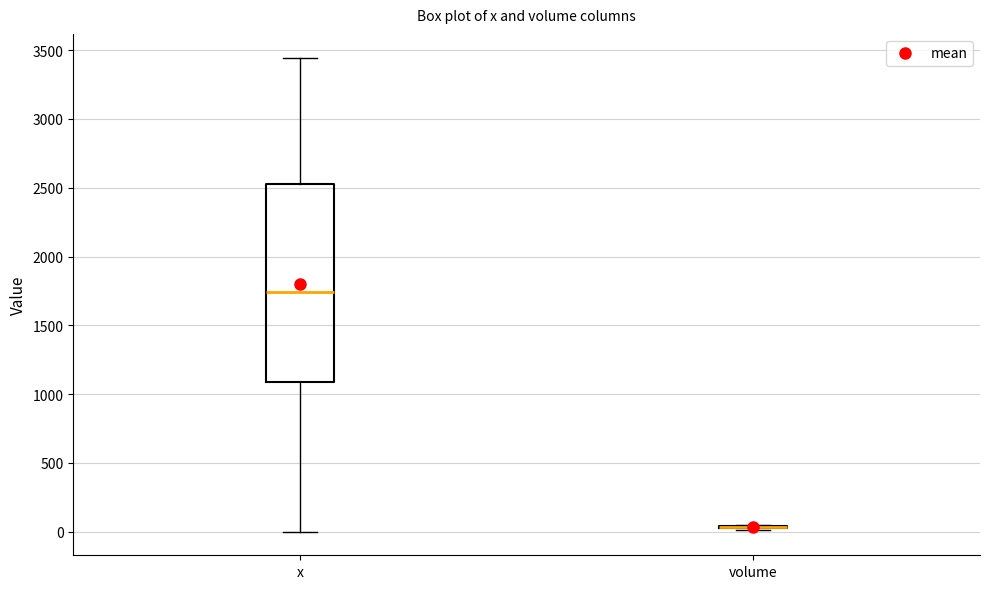

Comparing the boxes themselves (not the whiskers), which one is the tallest?

x